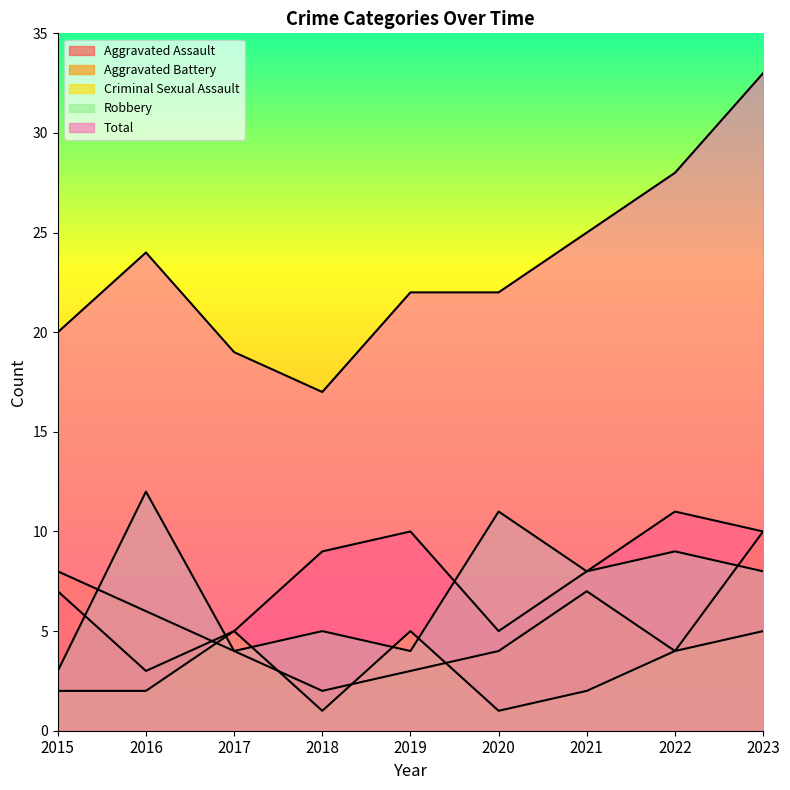

What is the spread (max minus min) of values at 2018?

16